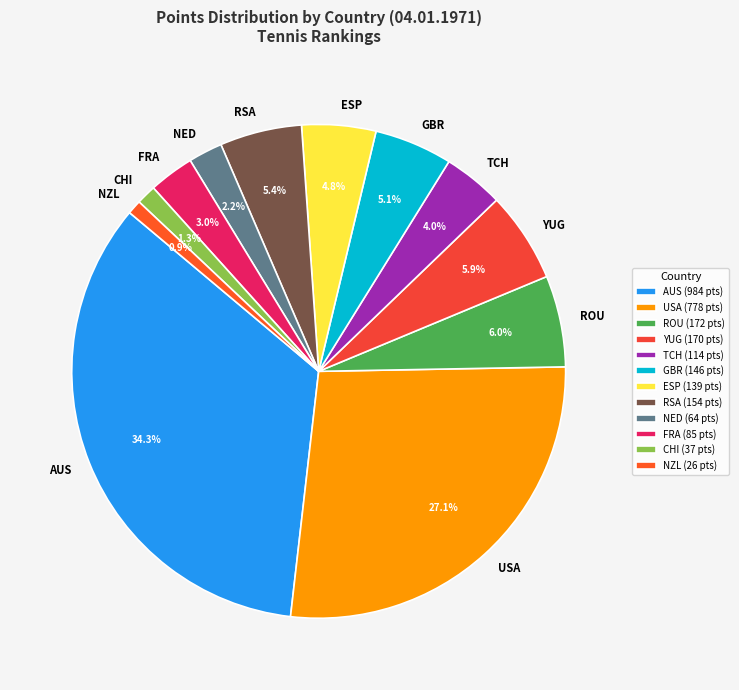

What percentage is the FRA slice, to the nearest percent?

3%